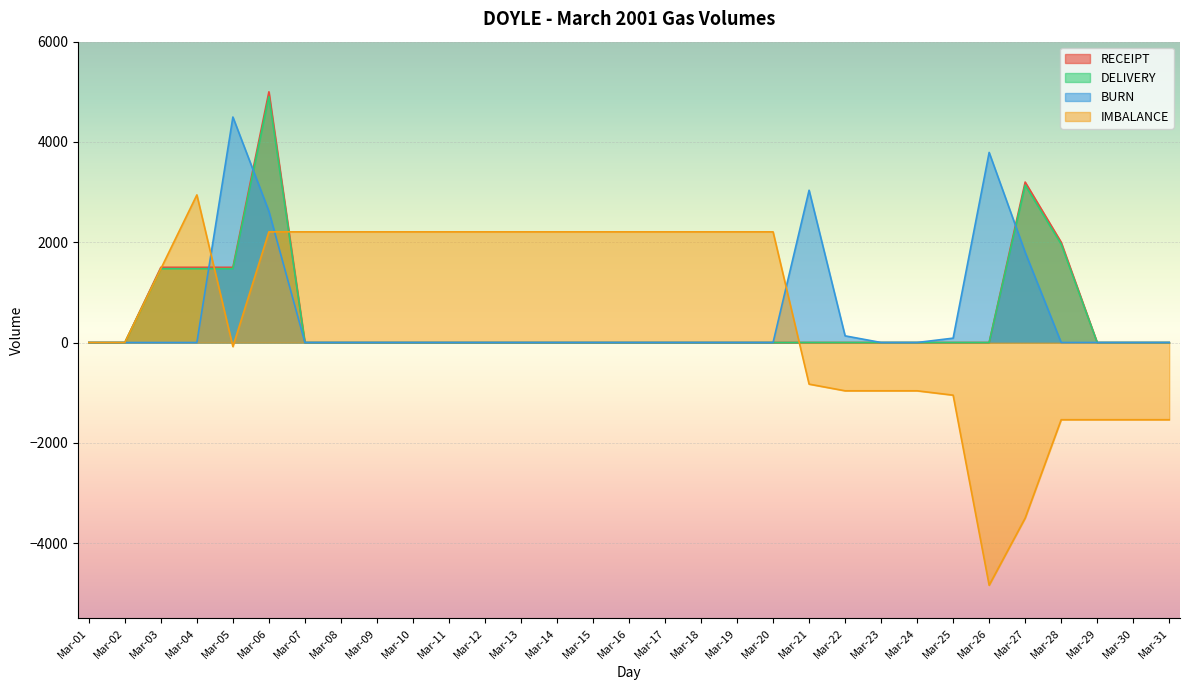

What value does the IMBALANCE series have at Mar-25?

-1050.0